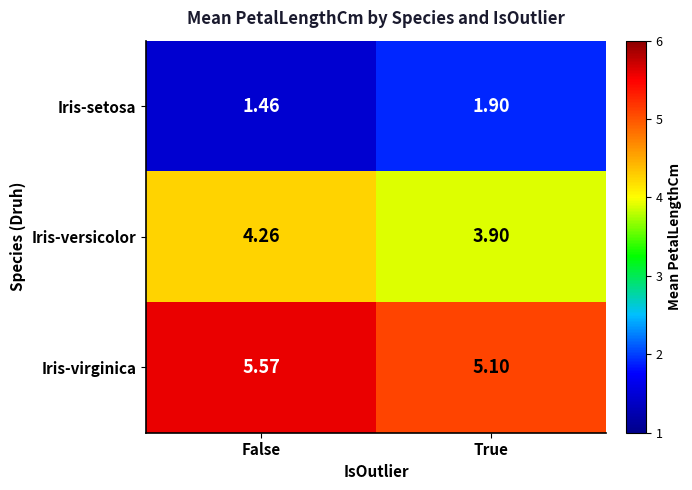

At how many categories does at least one series exceed 3?

2